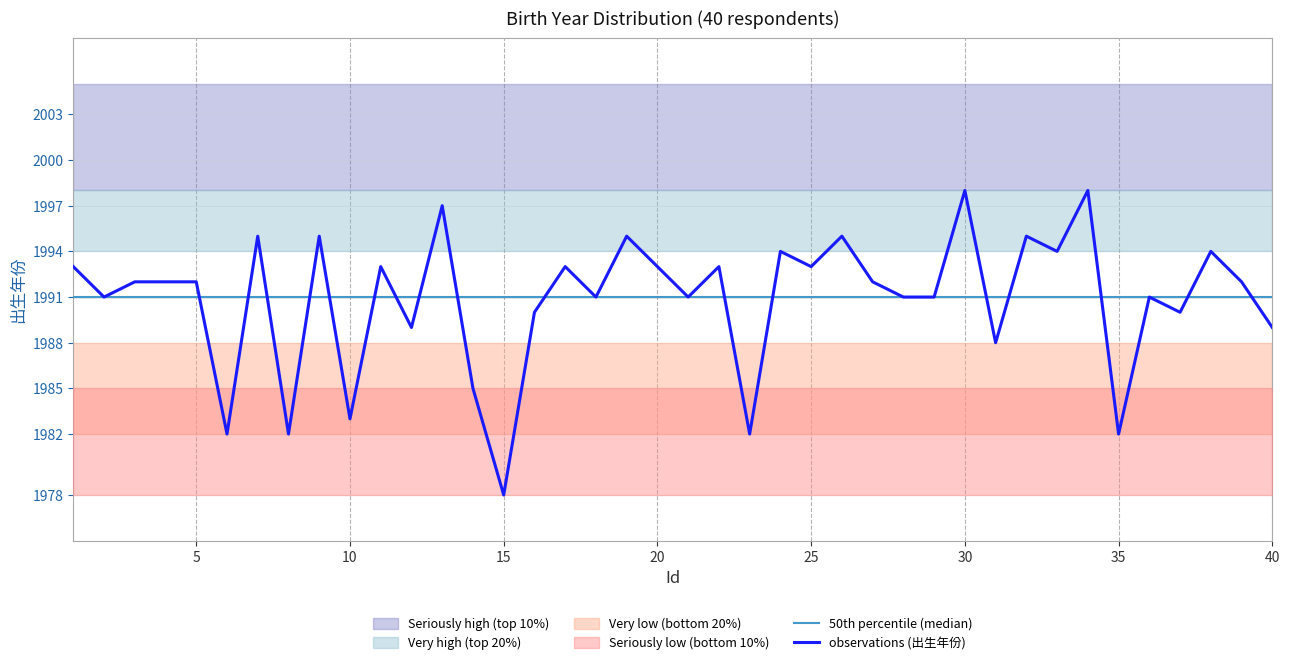

What is the sum of all observations (出生年份) values?

79634